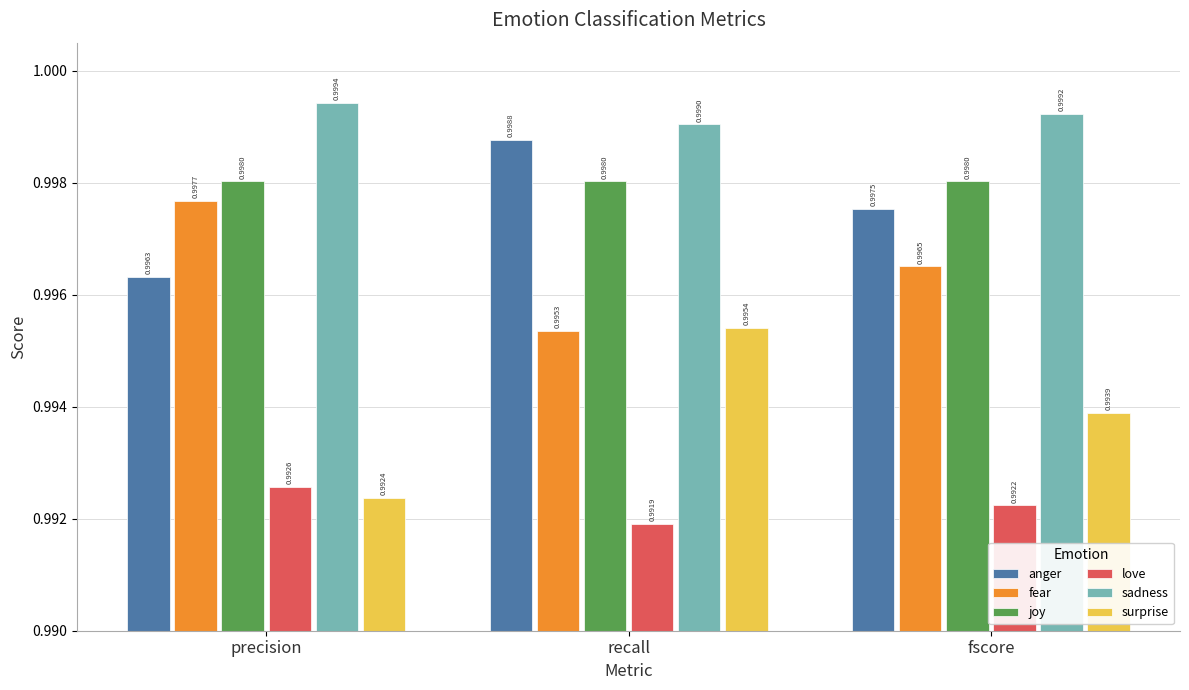

Which series has the largest total across all categories?

sadness